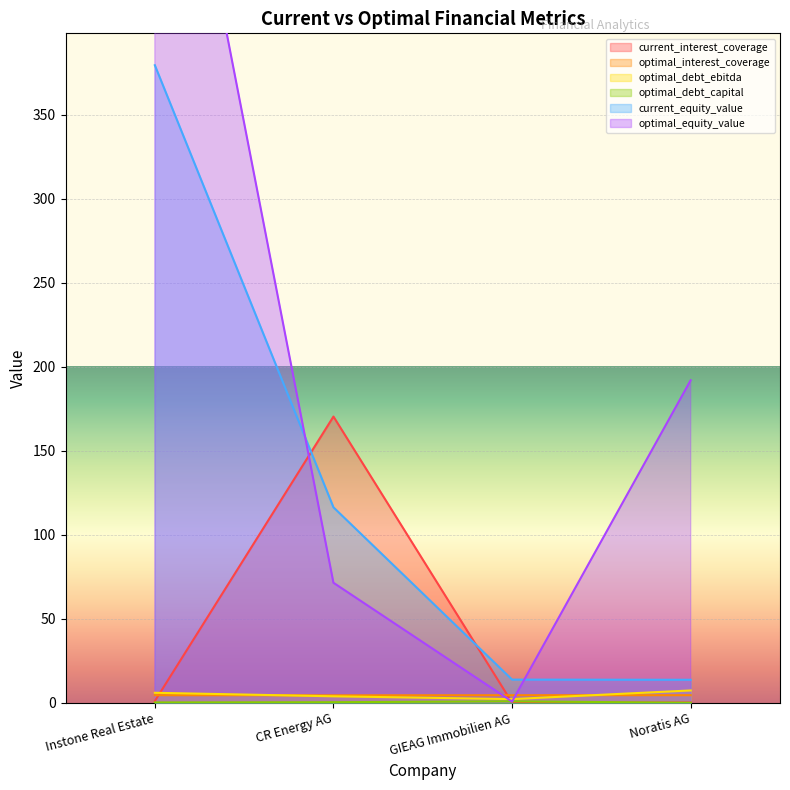

What is the total value across all series at Noratis AG?

218.3